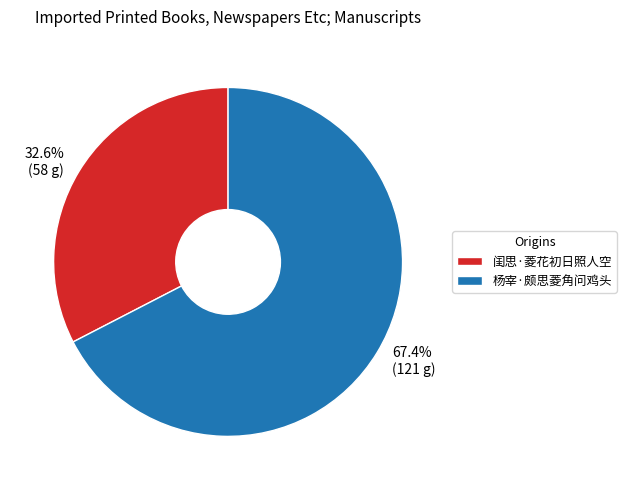

Combined, do 闺思·菱花初日照人空 and 杨宰·颇思菱角问鸡头 account for over 50%?

Yes